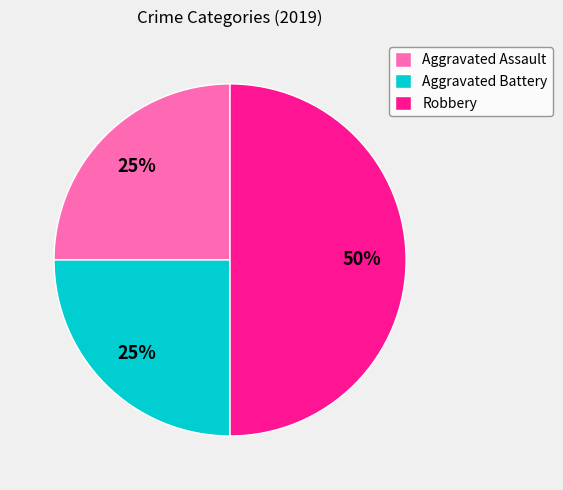

Which category has the biggest portion of the pie?

Robbery